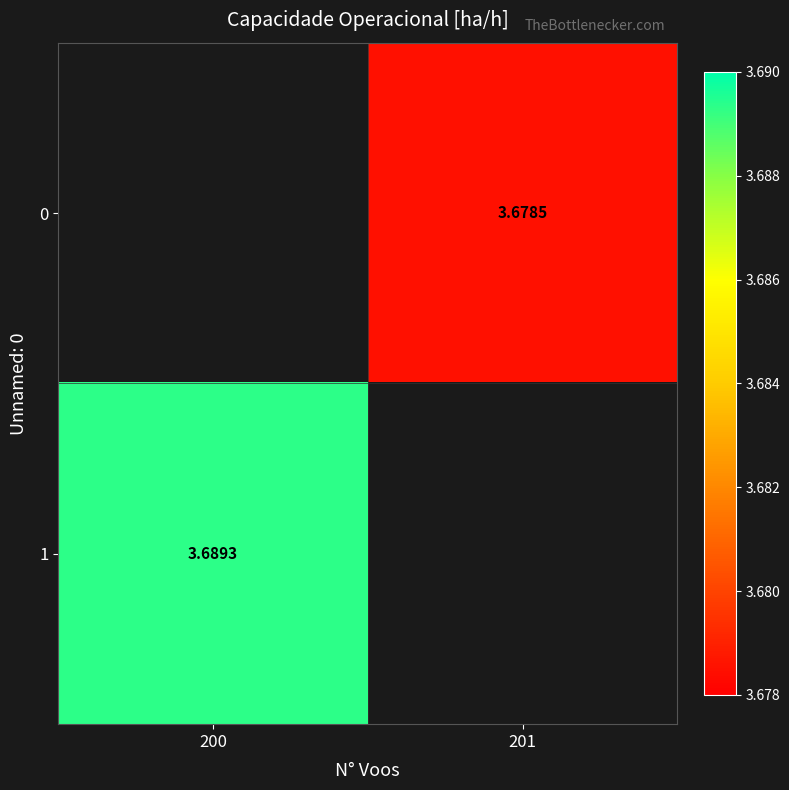

How many data points in 0 are above 3?

1